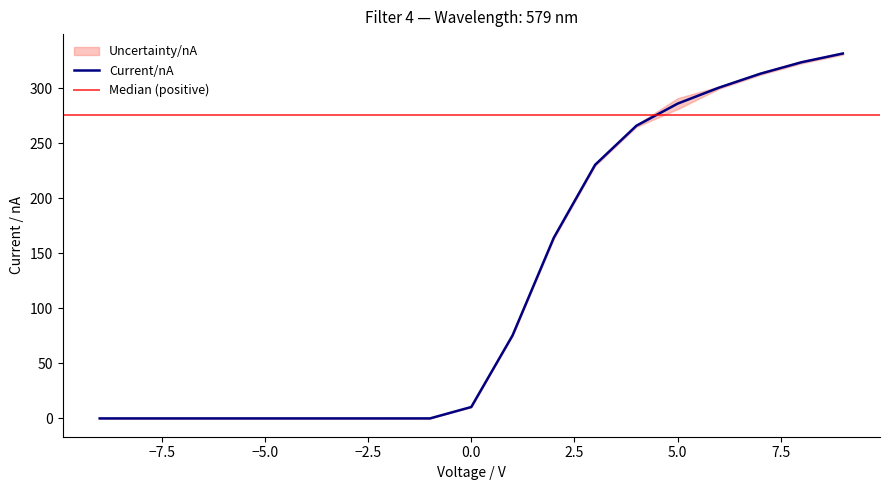

Between 8 and -3, which is larger?

8